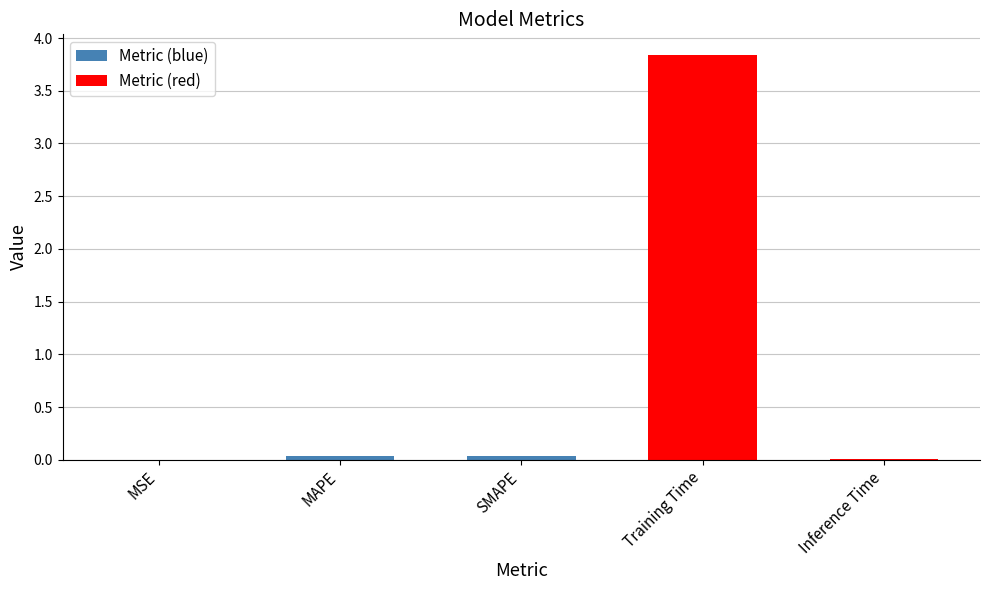

Reading left to right, transcribe all the data shown in this chart.

MSE=0.0	MAPE=0.0	SMAPE=0.0	Training Time=3.8	Inference Time=0.0